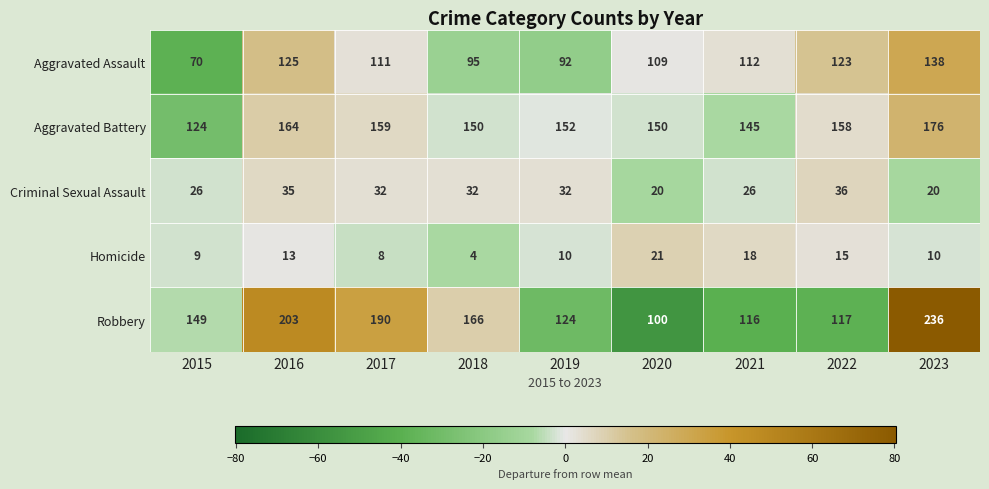

Rank the series by their maximum value, from highest to lowest.

Robbery, Aggravated Battery, Aggravated Assault, Criminal Sexual Assault, Homicide